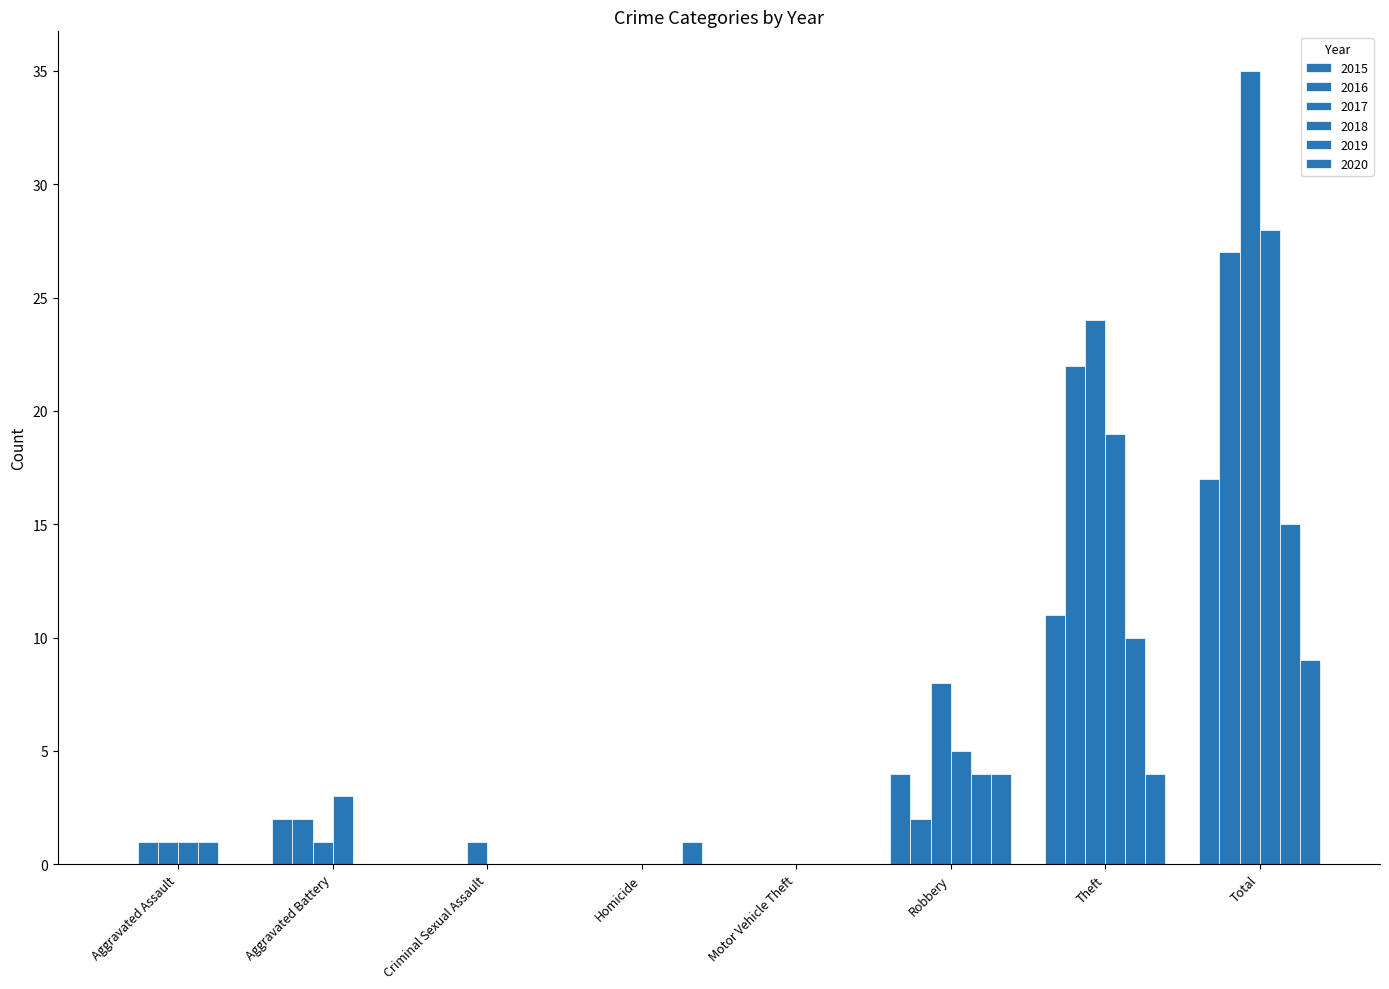

Count the number of data series in this chart.

6